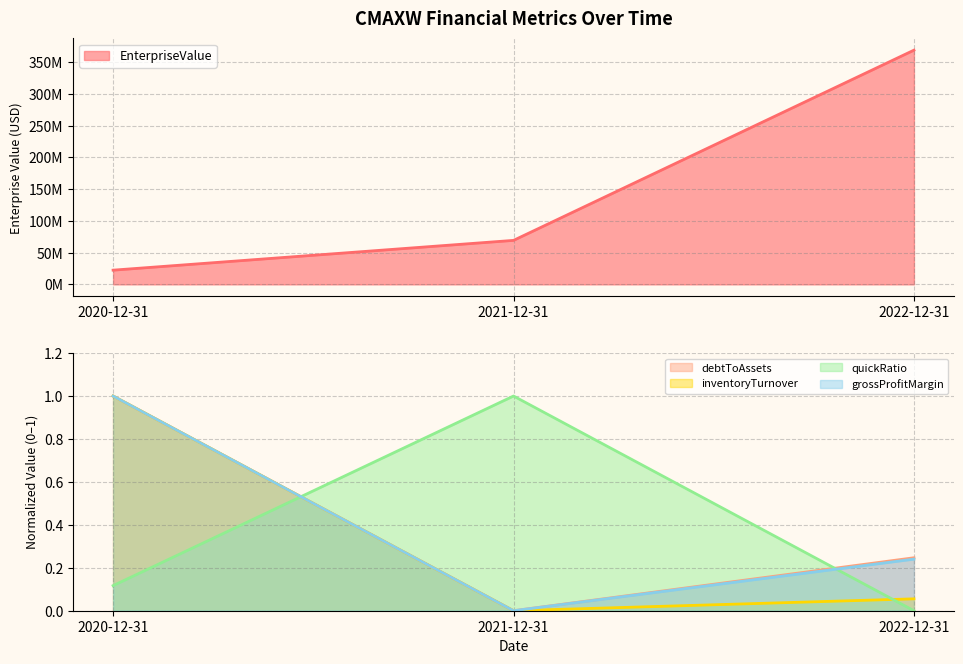

How many values in the grossProfitMargin series exceed 0?

2